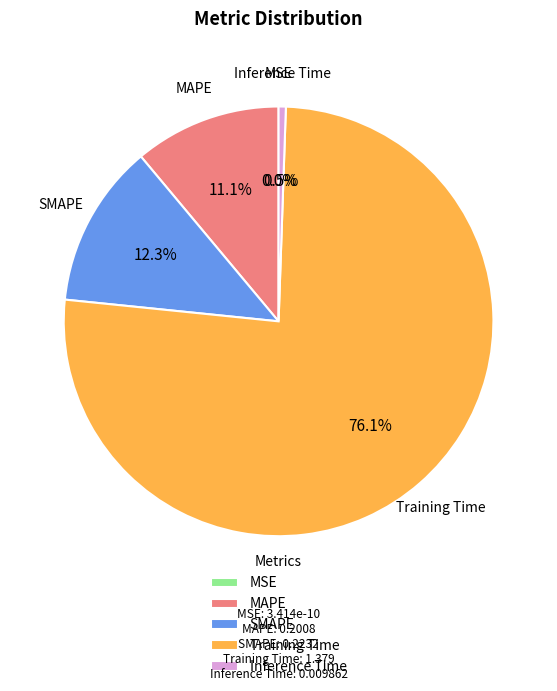

How much of the chart is everything except MAPE?

88.9%